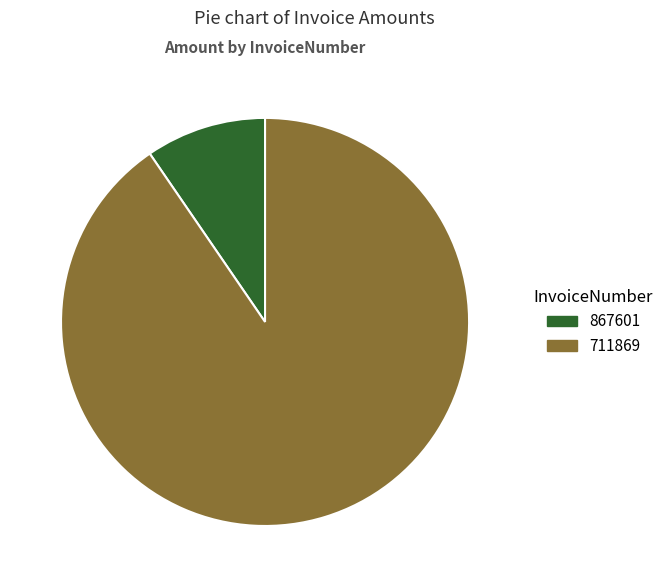

Does any single category account for the majority?

Yes